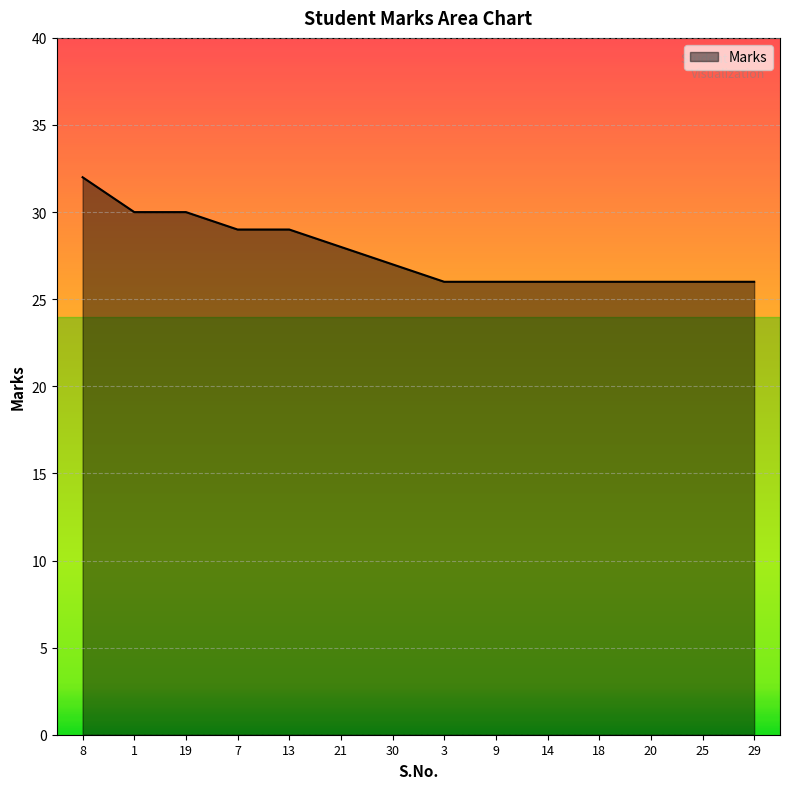

How many lines are shown in the chart?

1